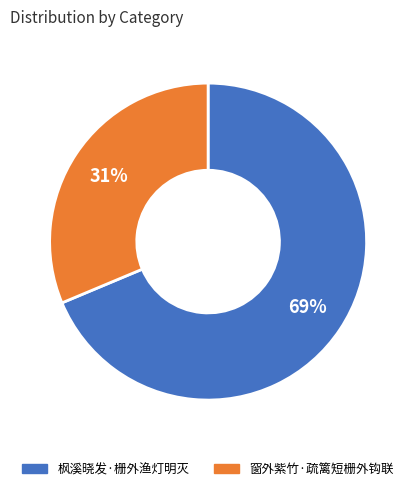

Rank the categories by value from lowest to highest.

窗外紫竹·疏篱短栅外钩联, 枫溪晓发·栅外渔灯明灭